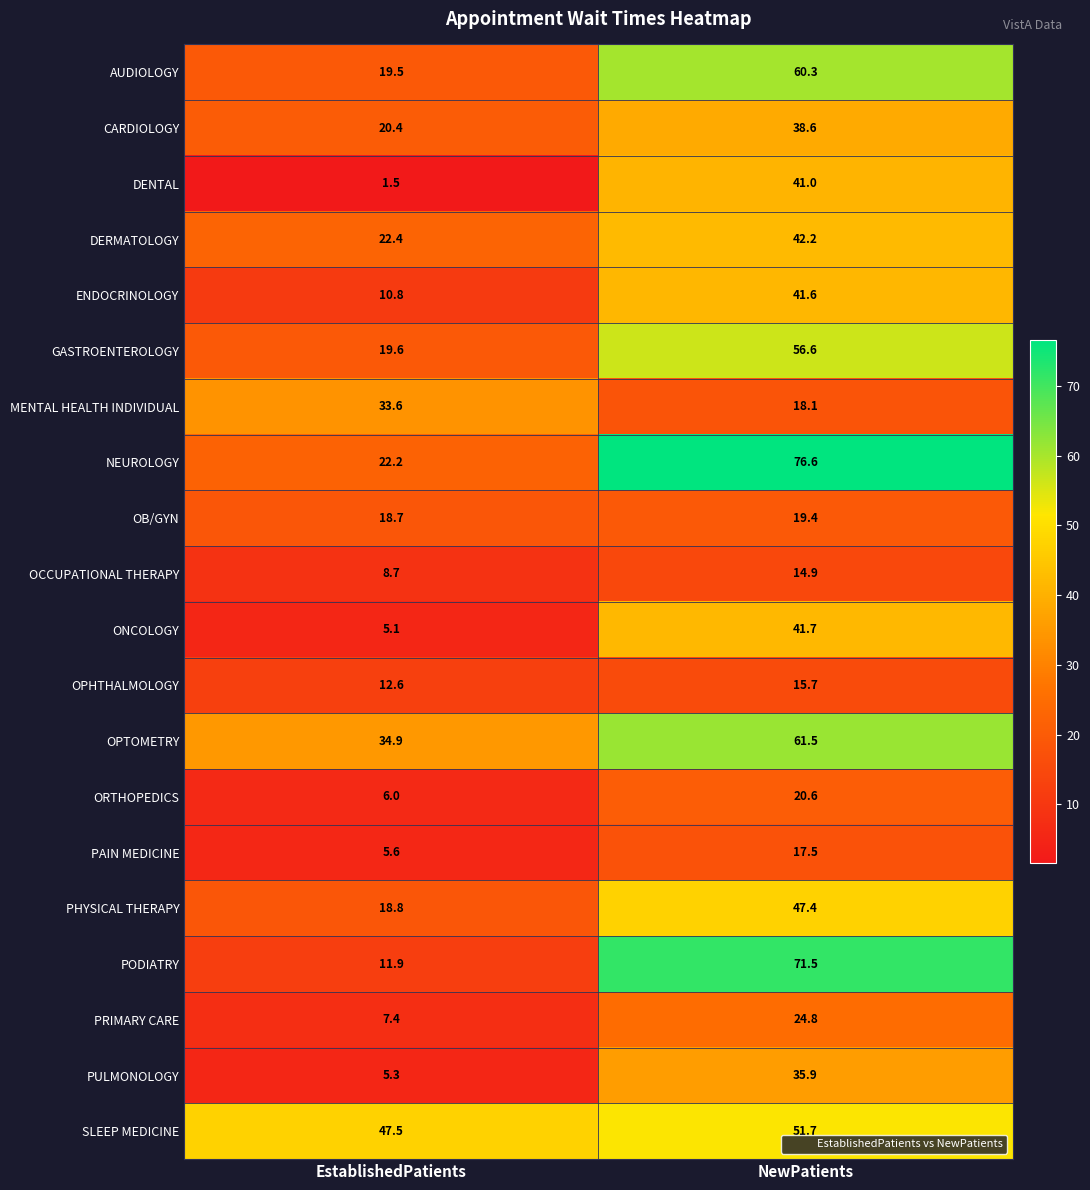

What is the sum of the CARDIOLOGY values at EstablishedPatients and NewPatients?

59.0